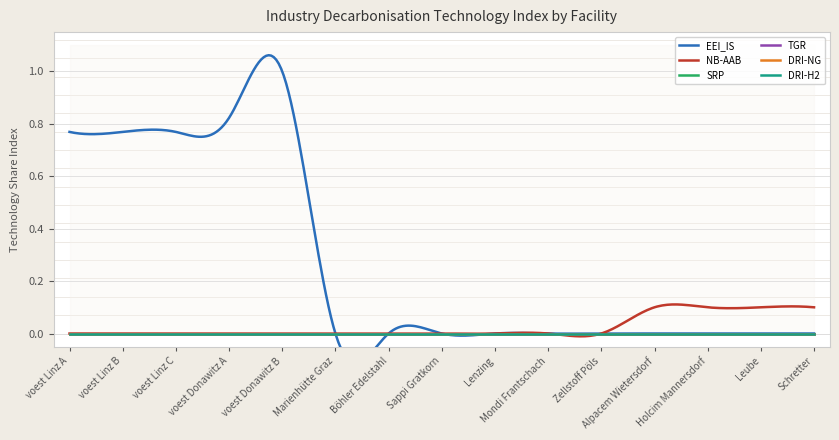

How many lines are shown in the chart?

6